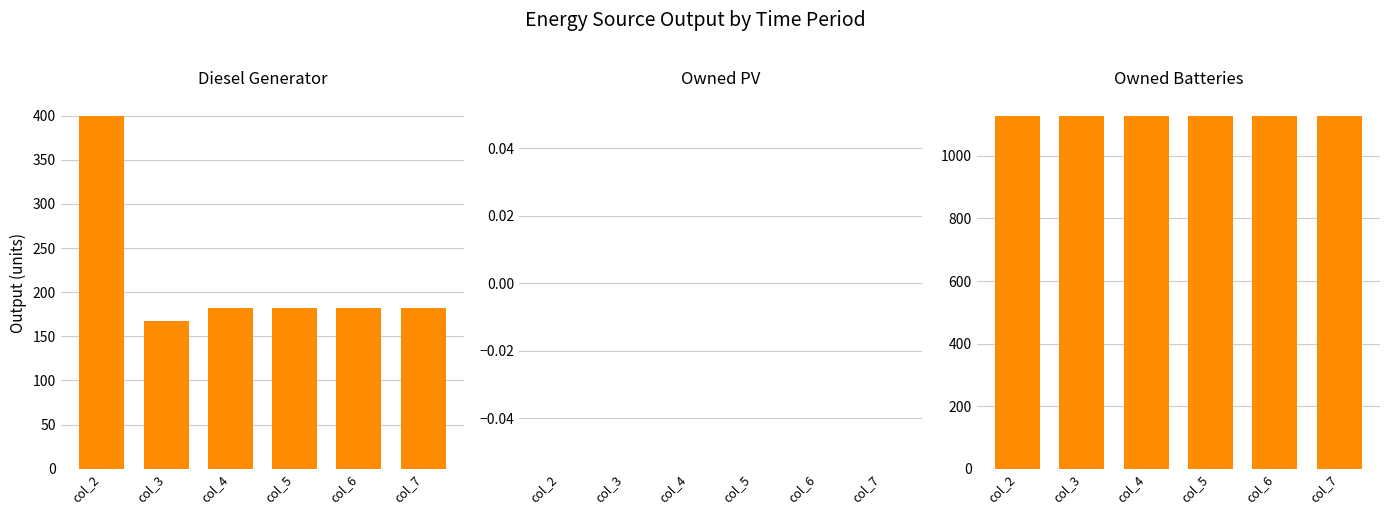

What is the sum of the Owned Batteries values at col_5 and col_3?

2258.0